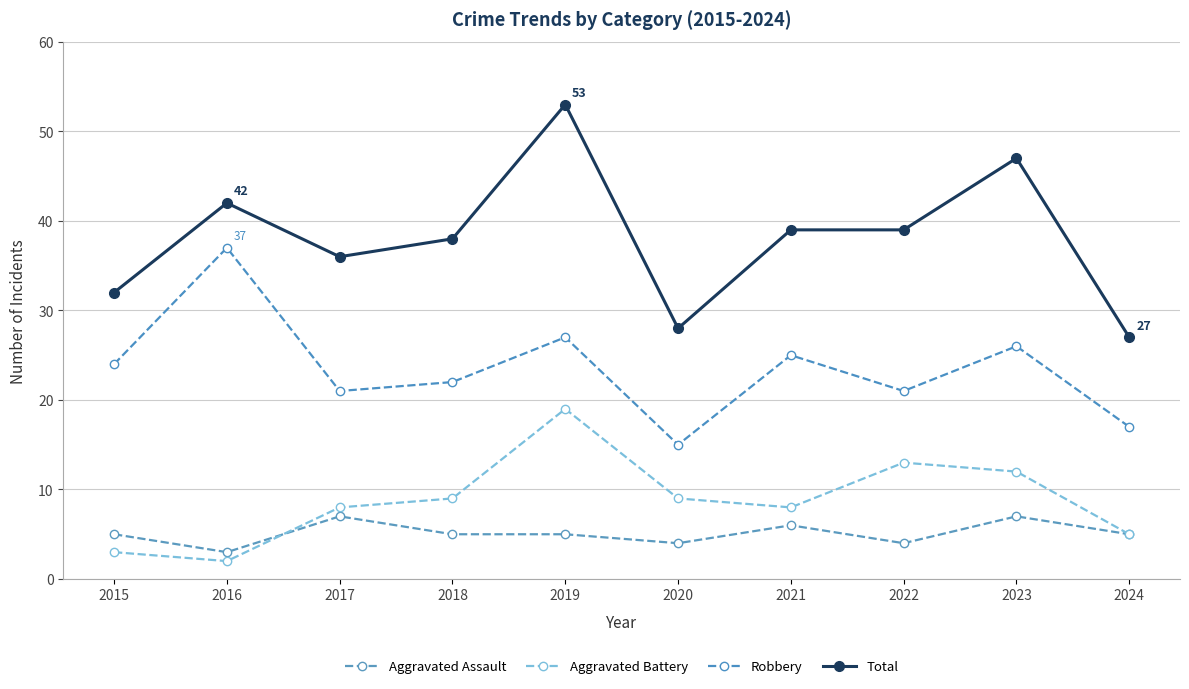

Which has a higher value, 2019 or 2021?

2021